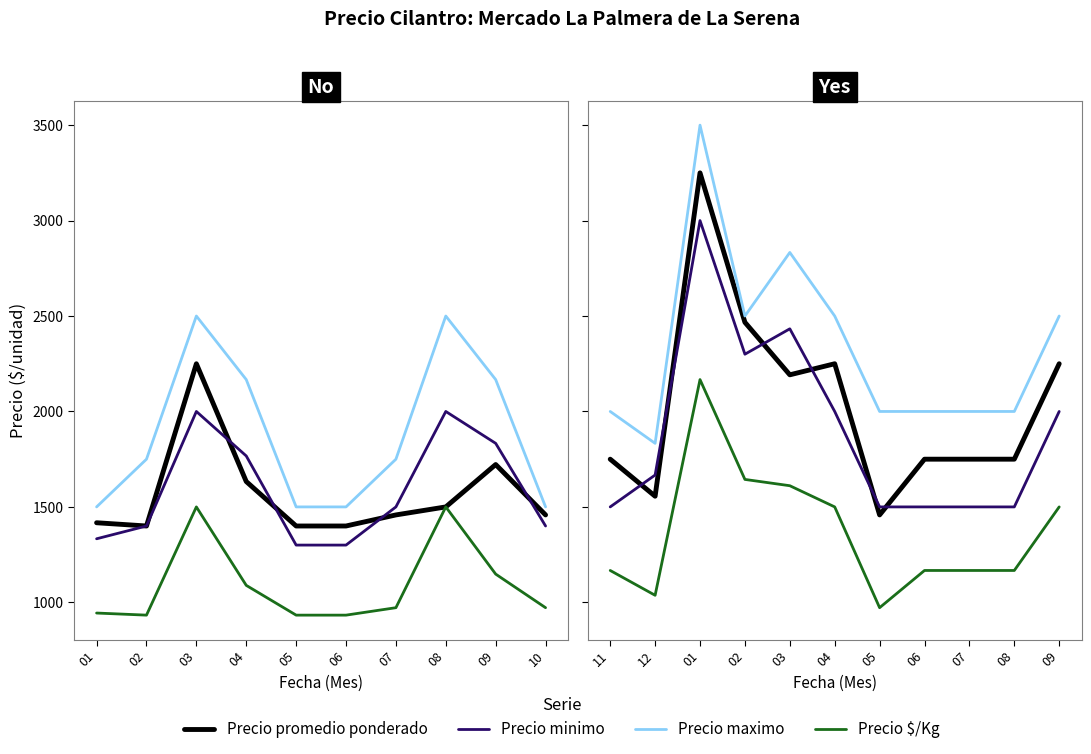

True or false: Precio minimo and Precio maximo cross at least once.

False